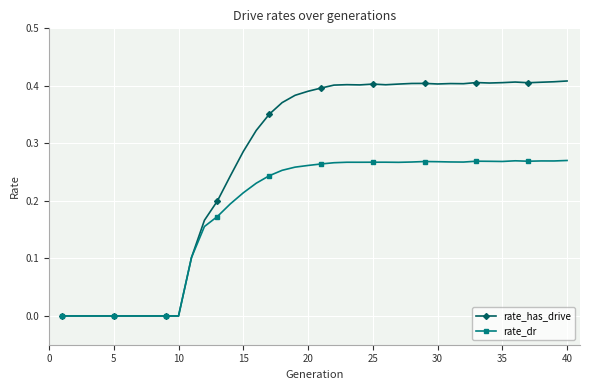

True or false: rate_has_drive has more than 0 interior local peaks.

True